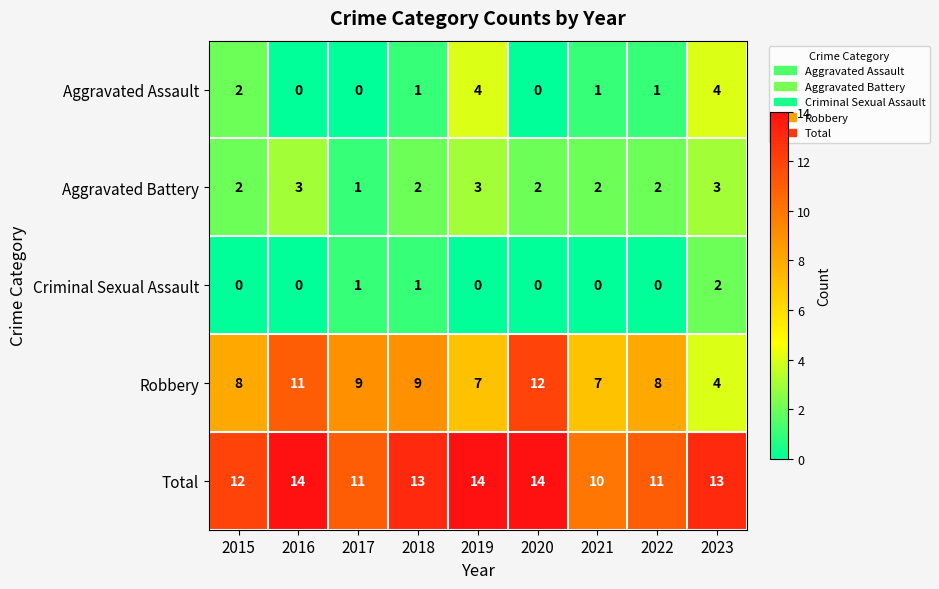

How many Aggravated Battery values are between 2 and 3?

8